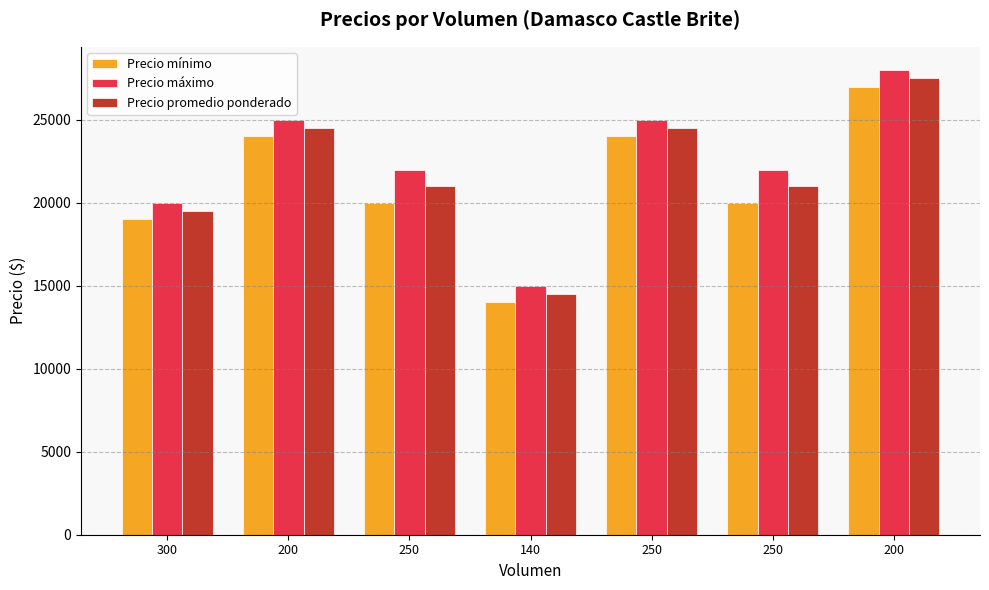

What is the label of the 7th bar from the right?

300